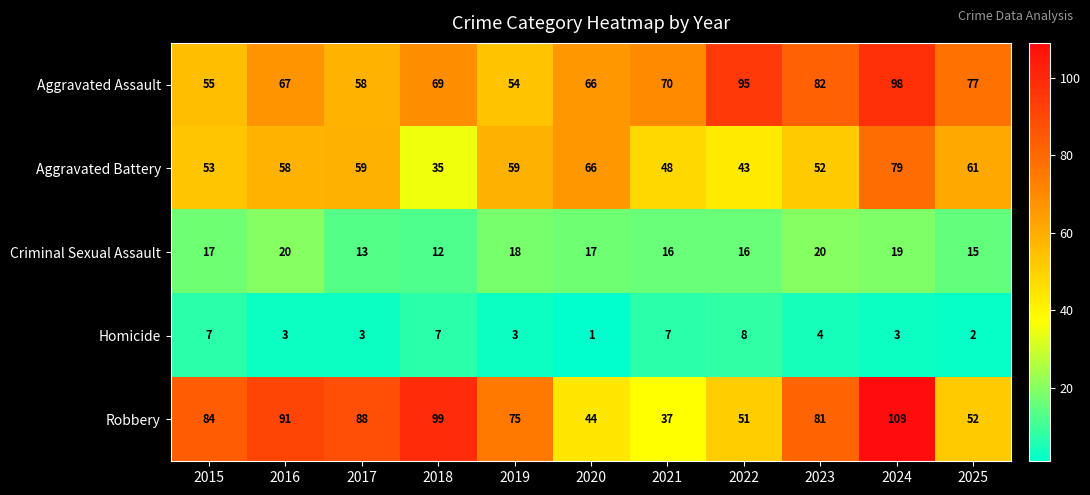

How many distinct data groups are displayed?

5